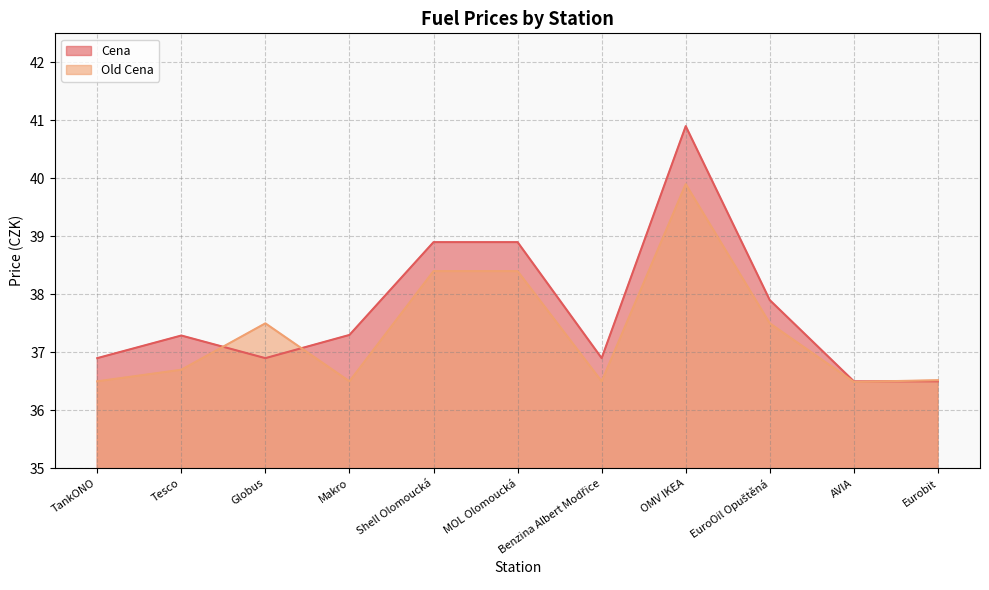

Between Makro and OMV IKEA, which series saw the biggest shift?

Cena